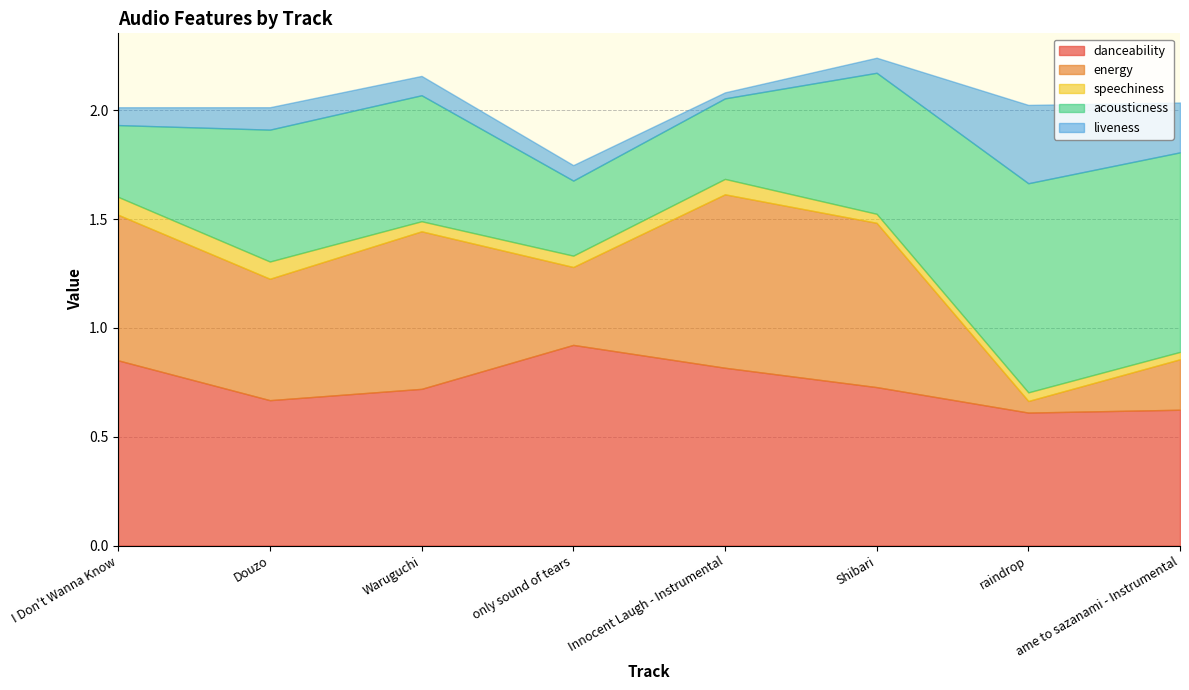

What is the total value across all series at Shibari?

2.2